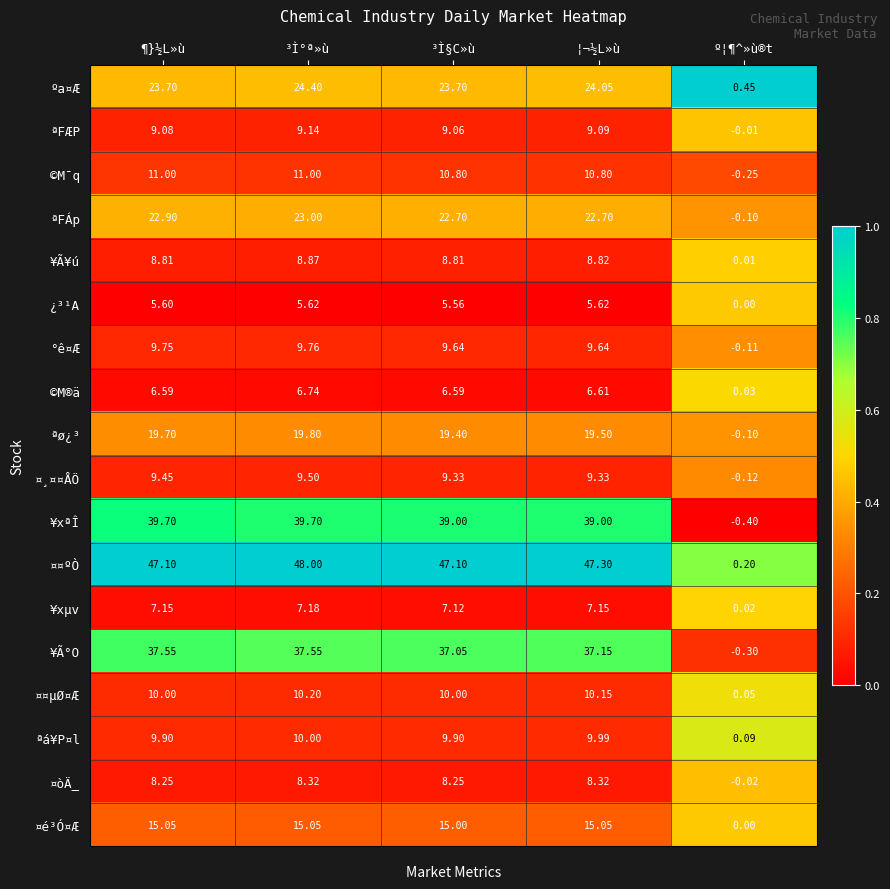

Which series has the largest total across all categories?

¤¤ºÒ